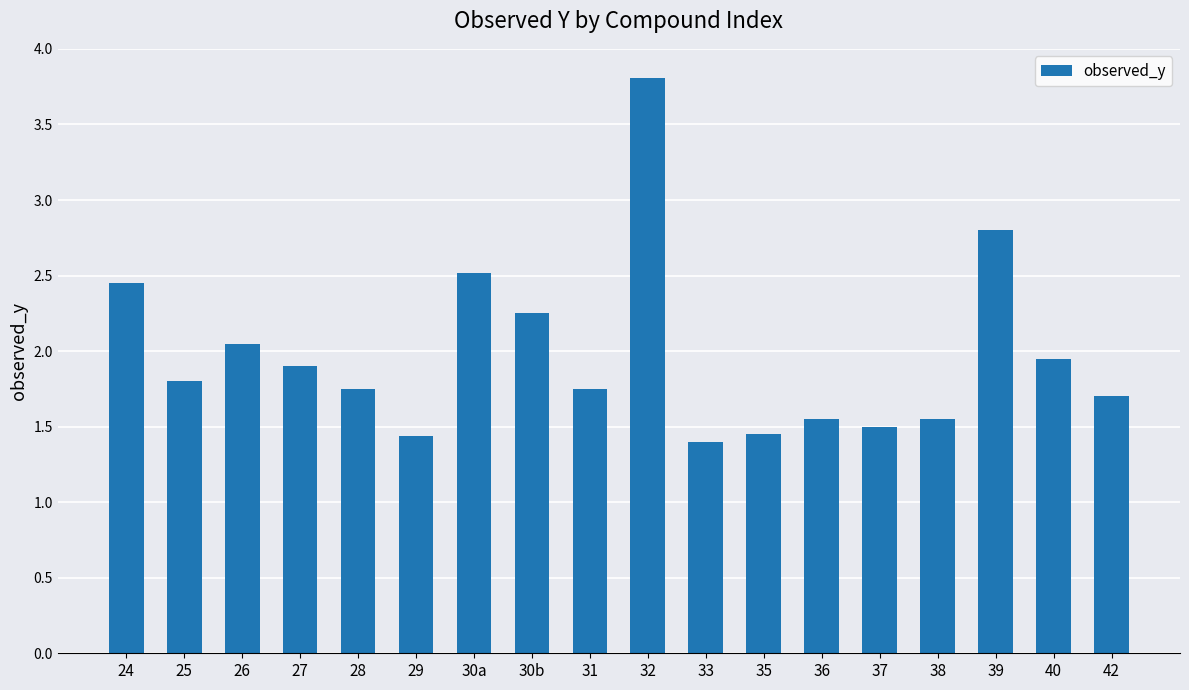

What is the label of the 3rd bar from the left?

26